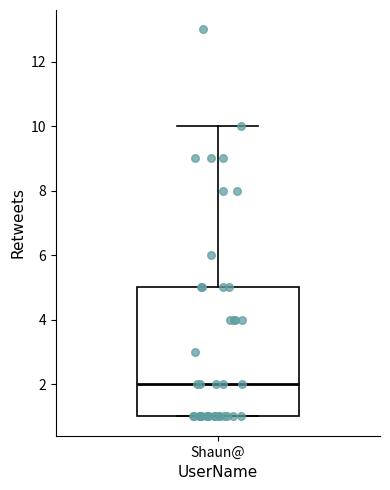

Where is the lower edge of the box for Shaun@ on the y-axis? The values are not printed on the chart, so give them approximately, as read against the axis.

1